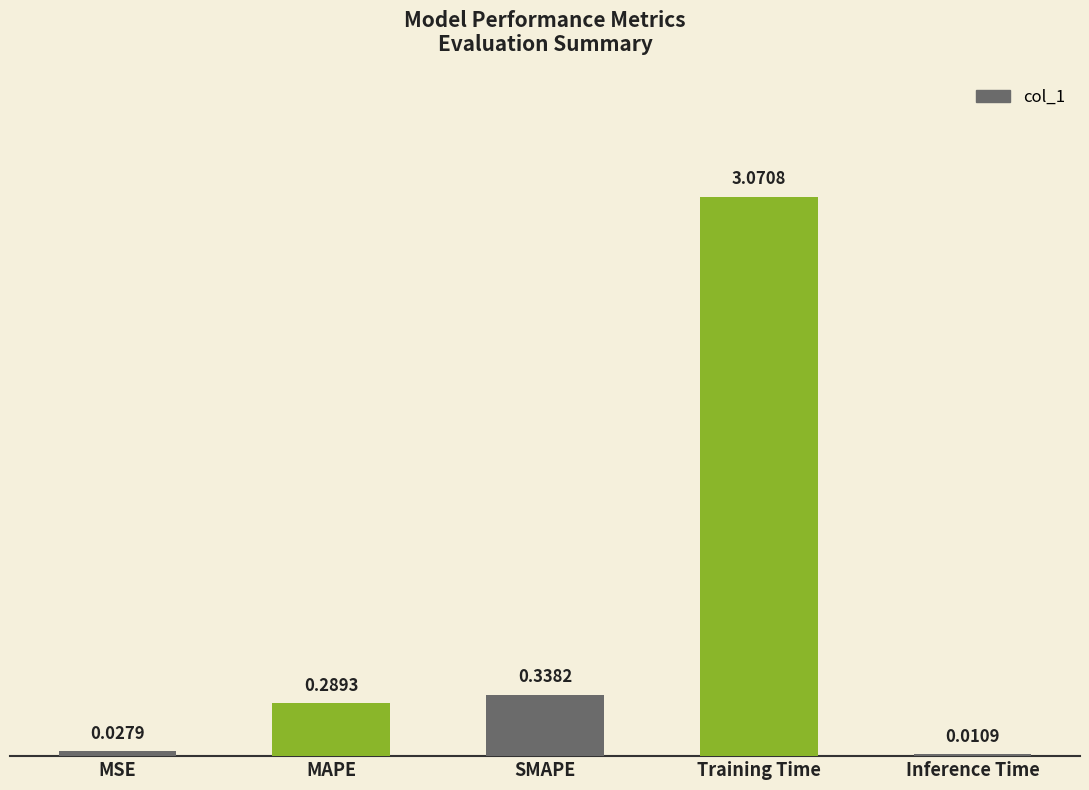

Between Training Time and MAPE, which is larger?

Training Time